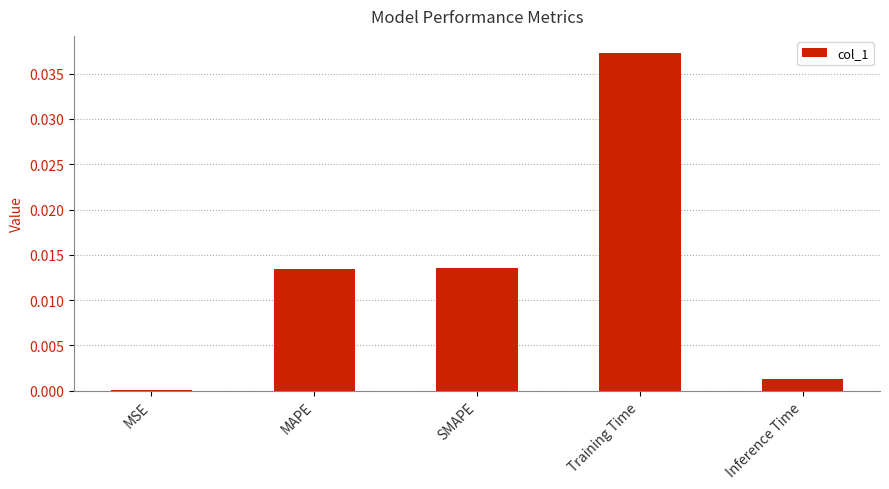

How many distinct data groups are displayed?

1